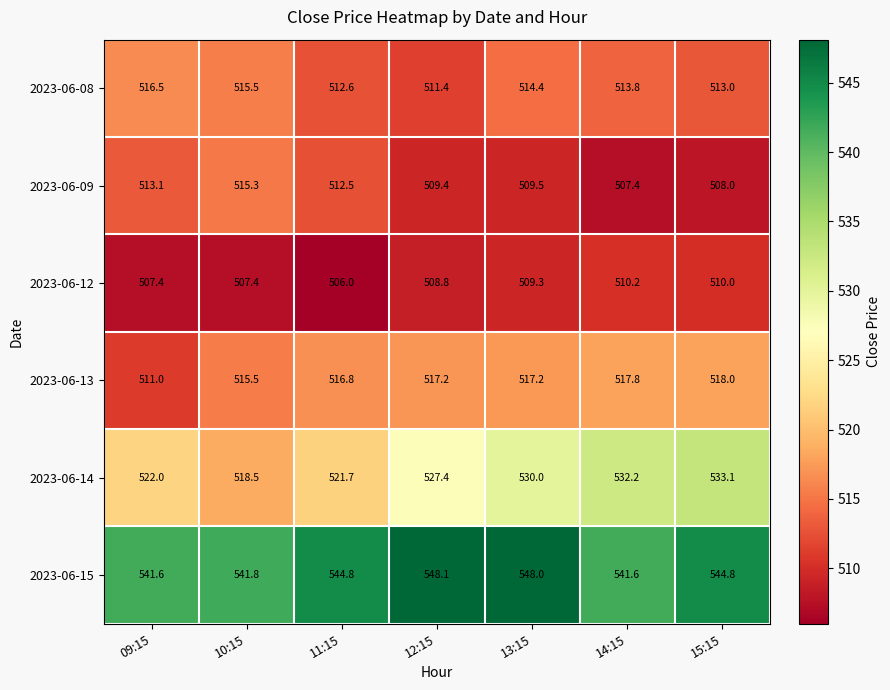

What is the minimum value for 2023-06-12?

506.0